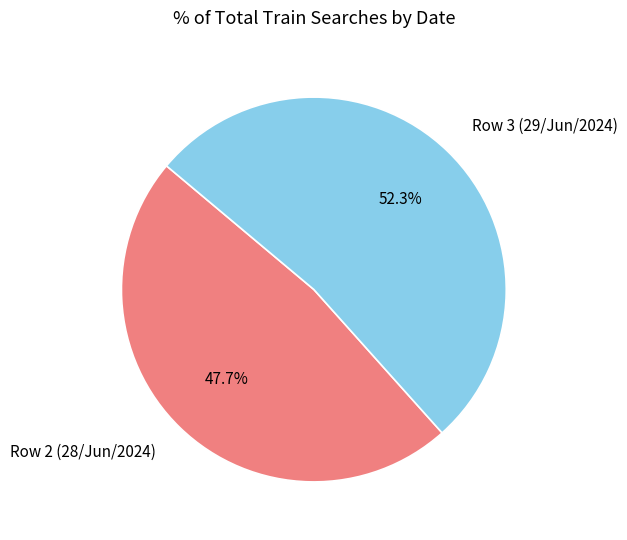

Combined, do Row 3 (29/Jun/2024) and Row 2 (28/Jun/2024) account for over 50%?

Yes